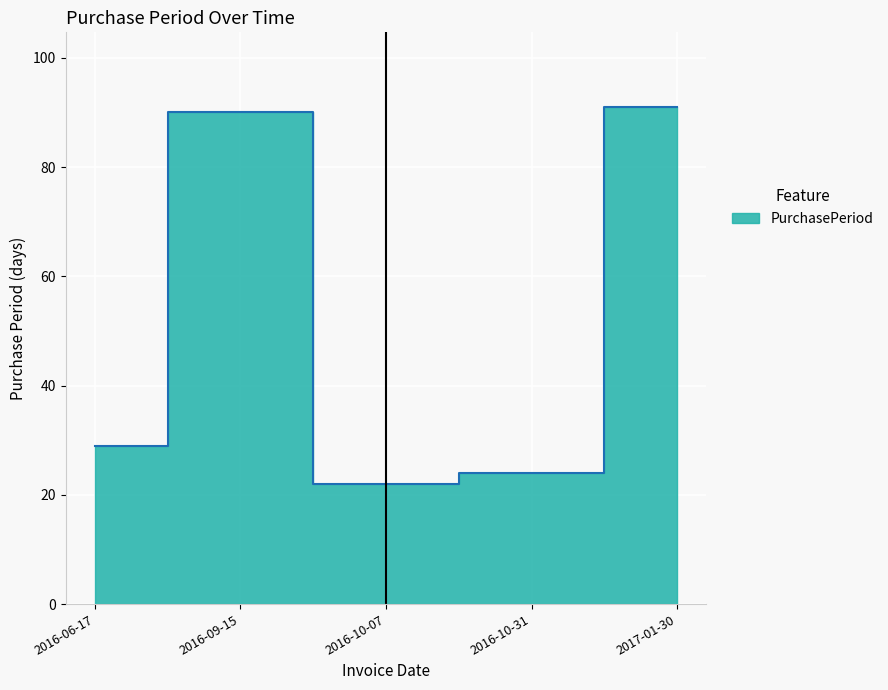

Is it true that the value at 2017-01-30 is 91?

True